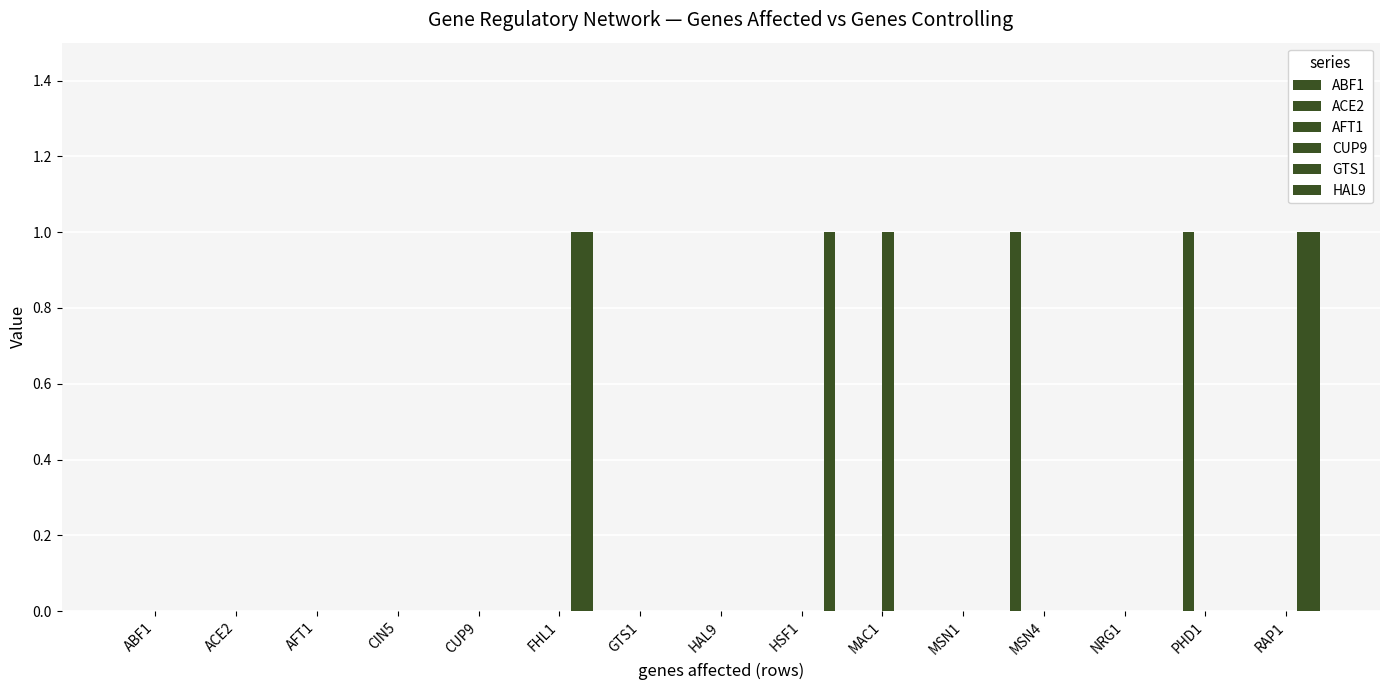

How many data points does each series have?

15